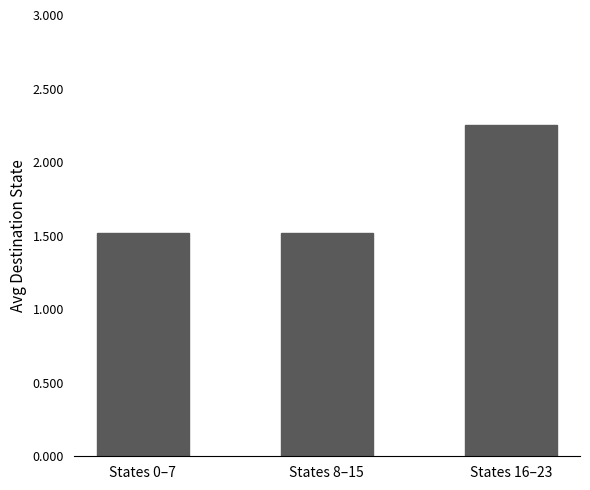

Between States 16–23 and States 0–7, which is larger?

States 16–23